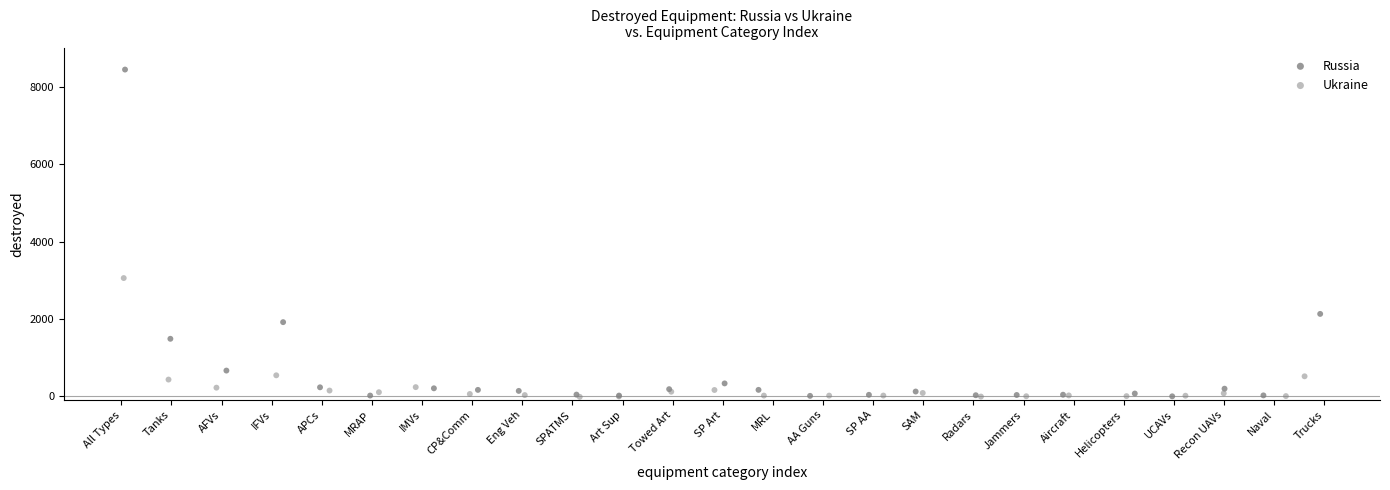

Which series has the widest spread of Y values?

Russia